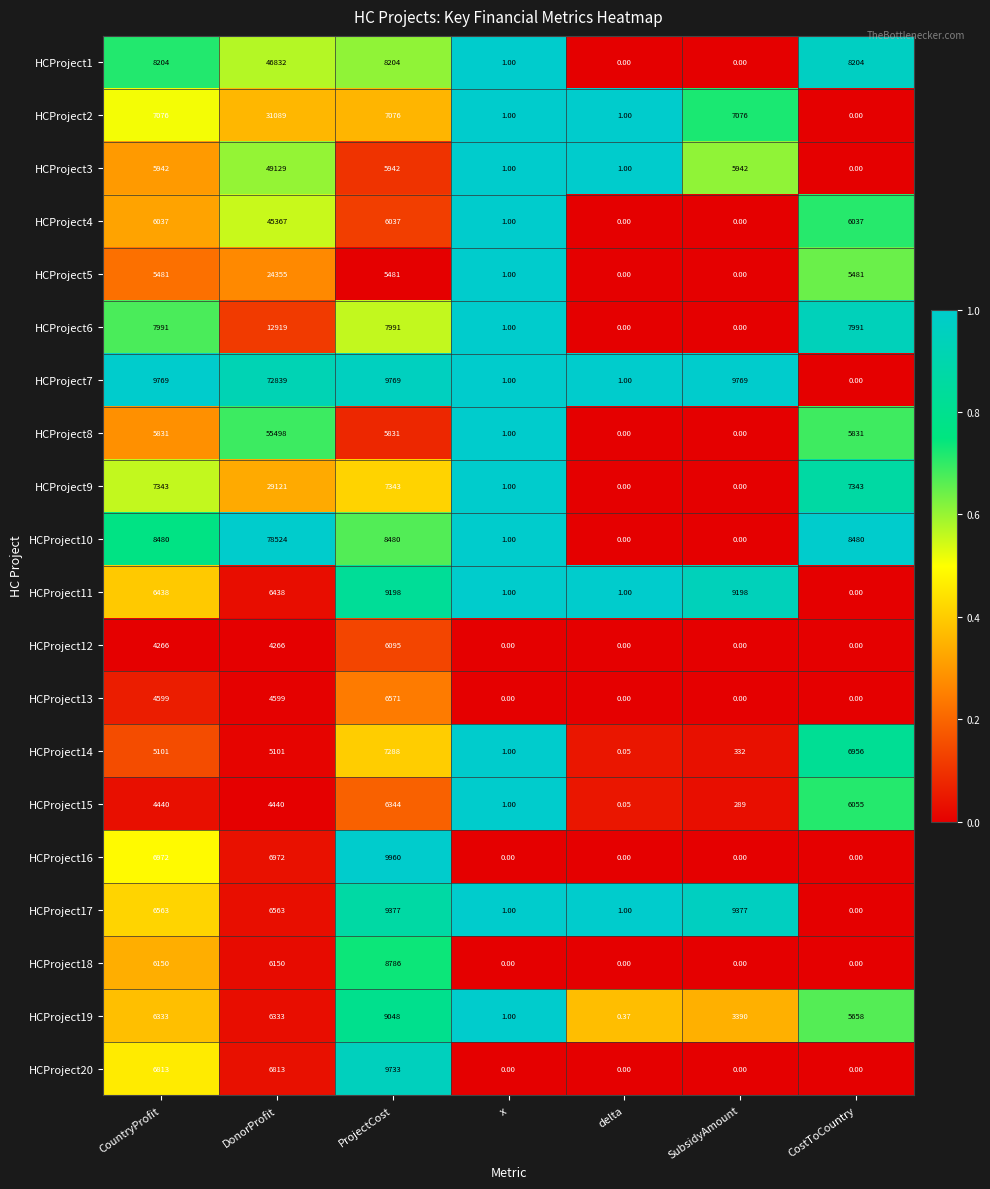

How many values in HCProject2 are above zero?

6